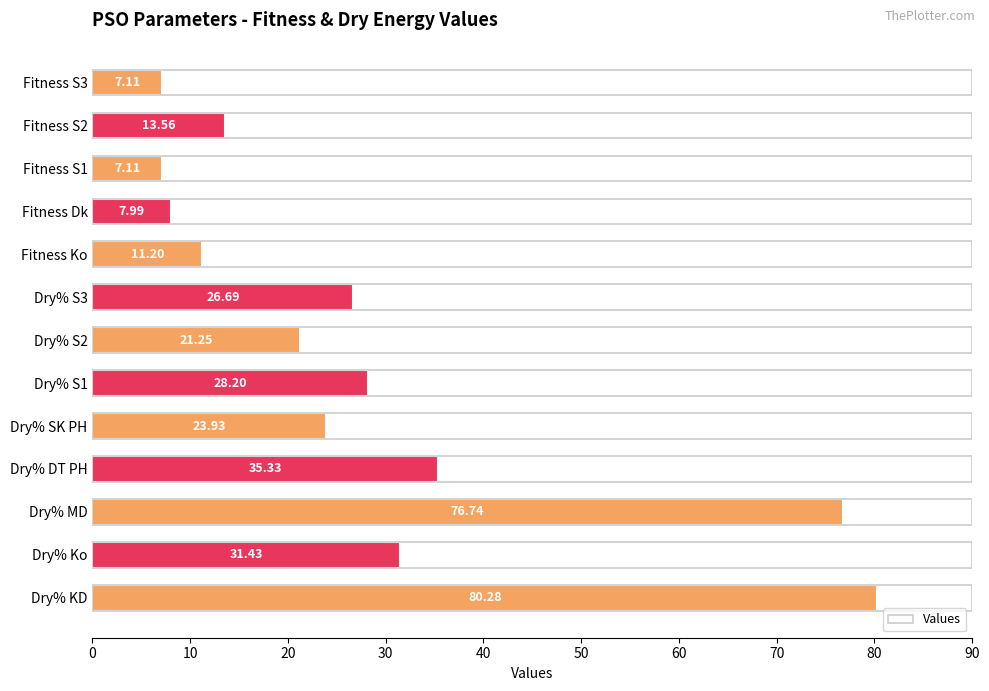

Where is the data nearest to the value 43?

Dry% DT PH